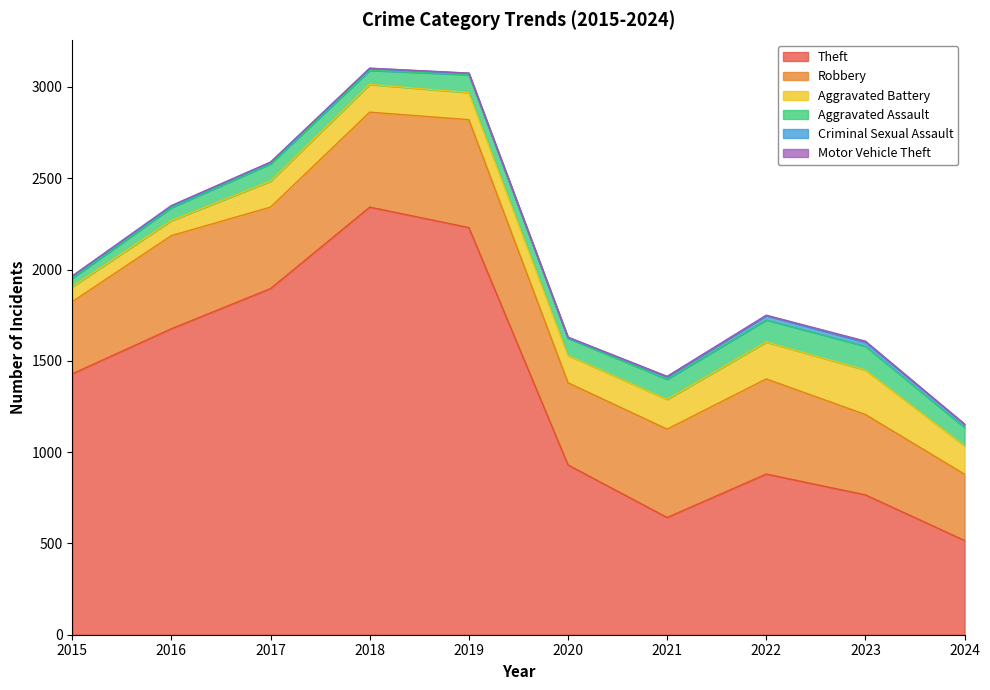

Which has a higher value, 2020 or 2022?

2020